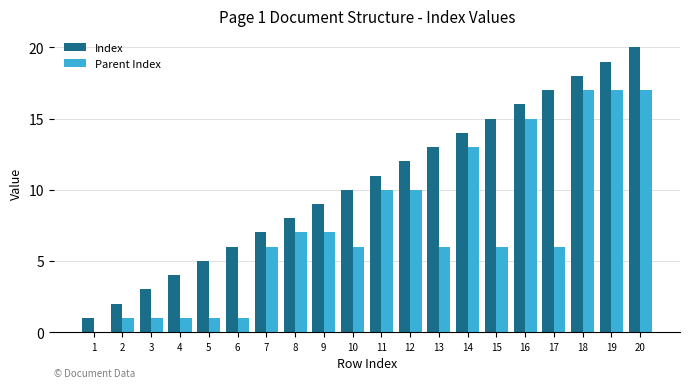

True or false: Index has a value of 4 at 4.

True